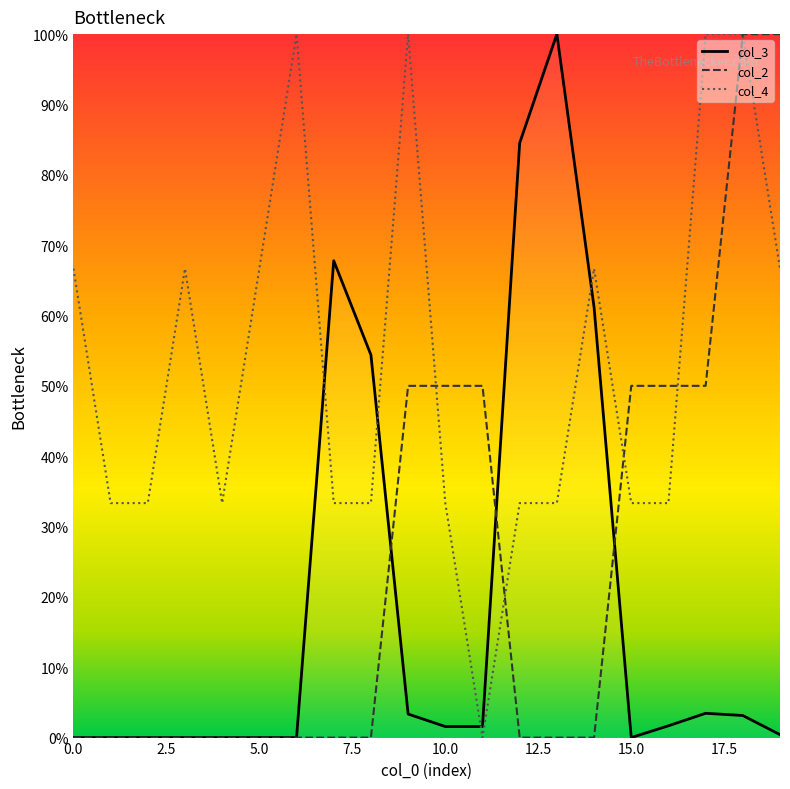

List the series in order of their overall mean, highest first.

col_4, col_2, col_3